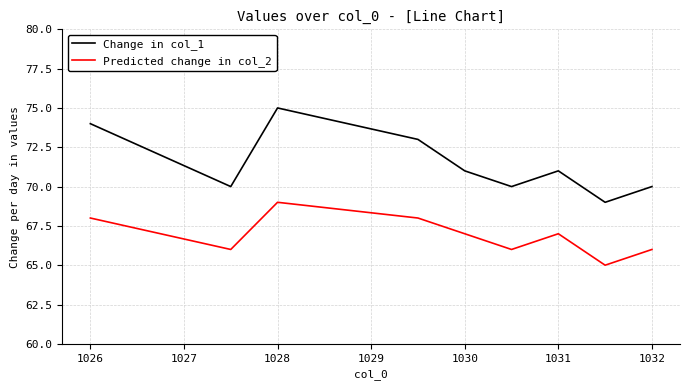

Which series has the widest spread of values?

Change in col_1